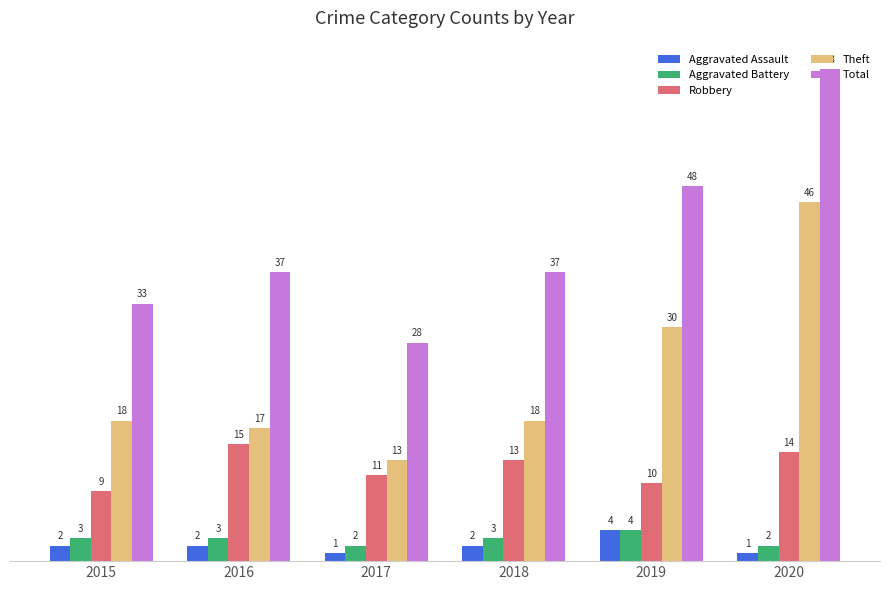

Rank the series at 2017 from lowest to highest value.

Aggravated Assault, Aggravated Battery, Robbery, Theft, Total